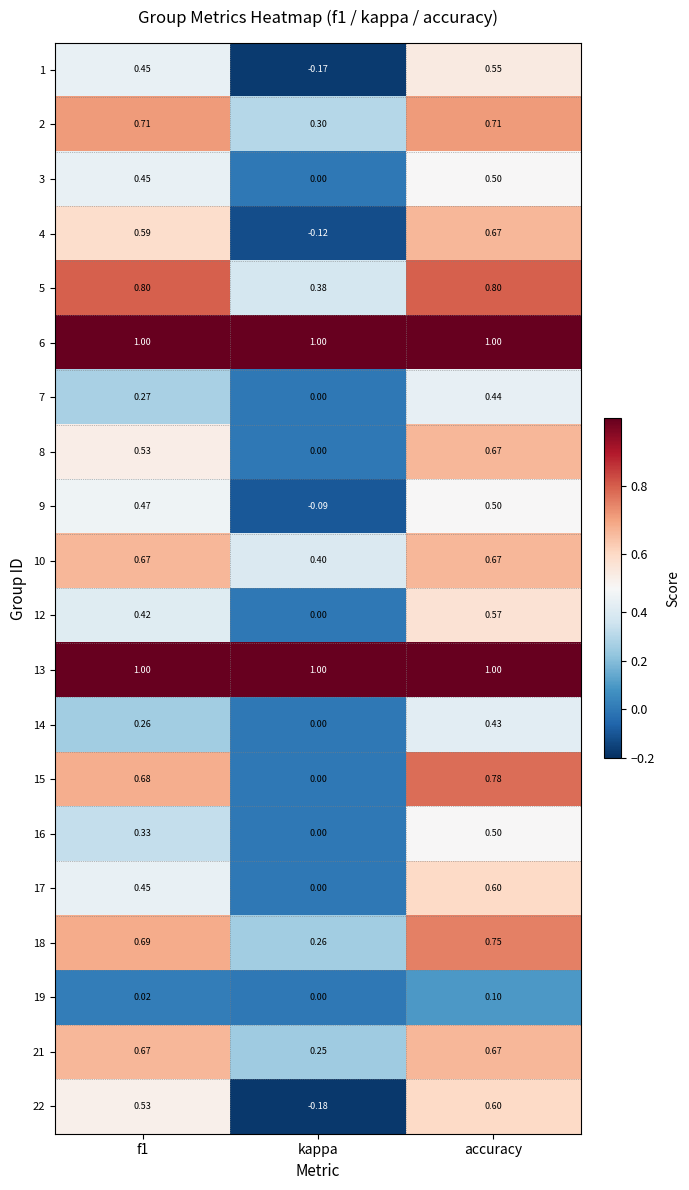

At which label is 8 closest to 0?

kappa